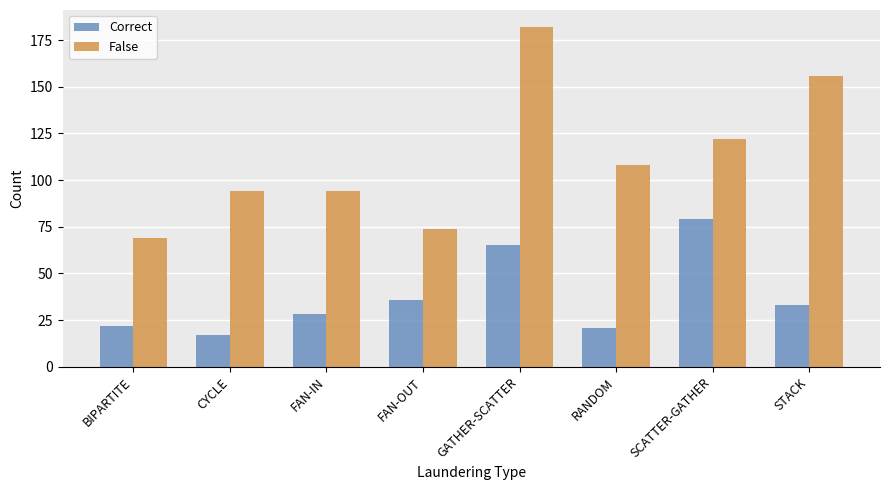

Which series has the largest total across all categories?

False